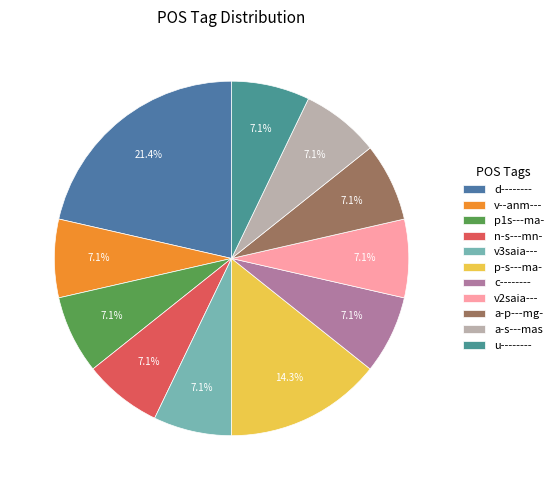

What percentage is the u-------- slice, to the nearest percent?

7%